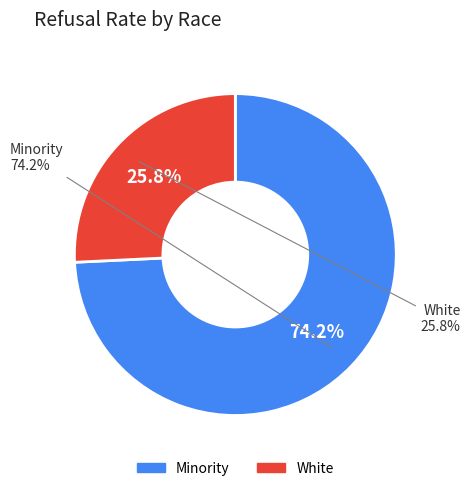

Does 16 account for over 50% of the chart?

No